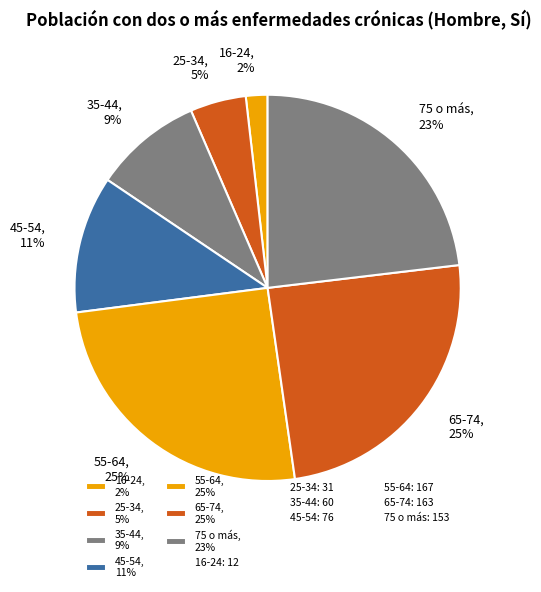

To the nearest percent, what is the average slice percentage?

14%